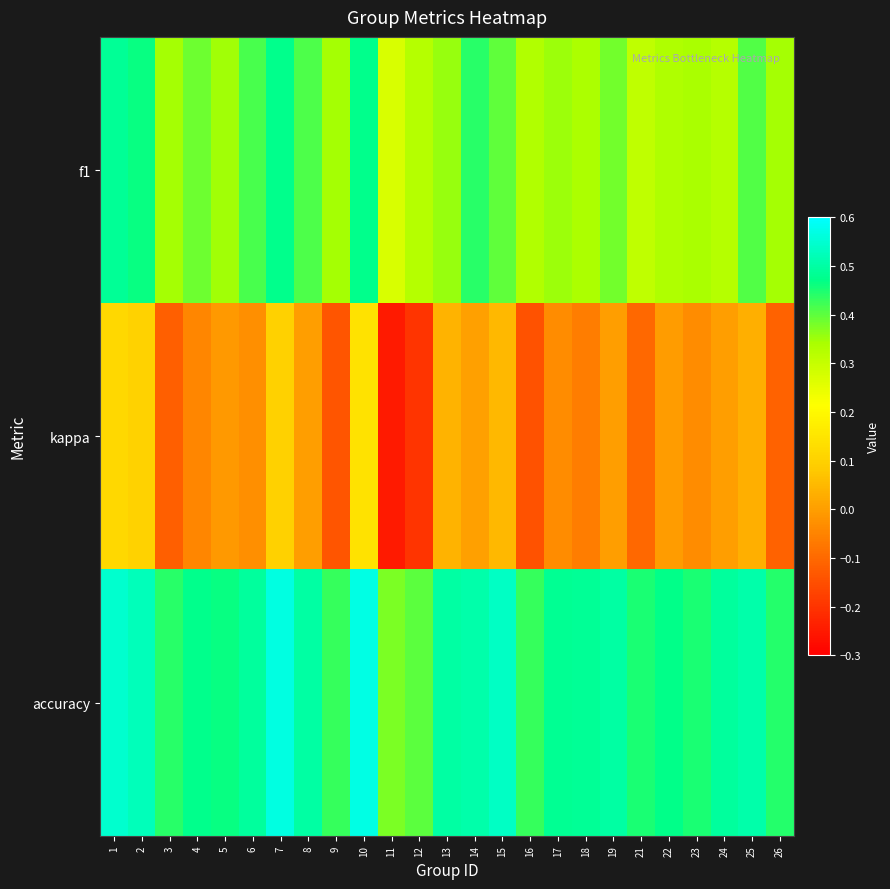

At which category is the sum across all series the highest?

10